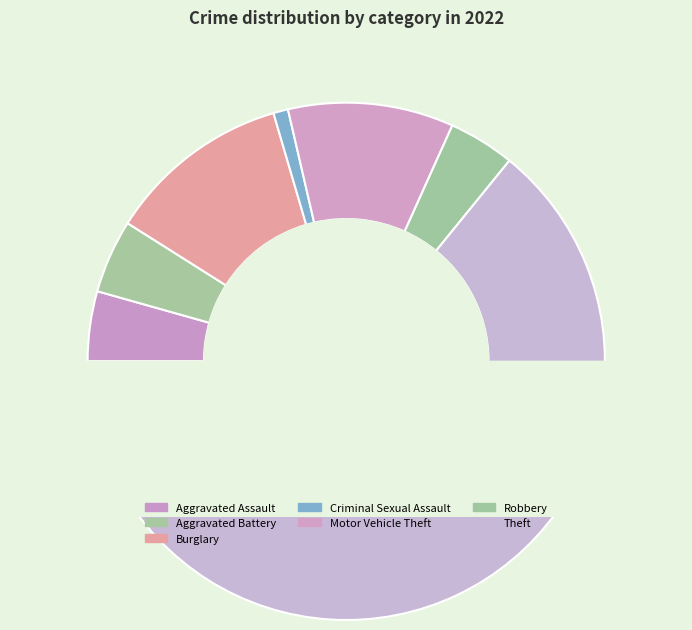

Is there a majority slice in this chart?

Yes